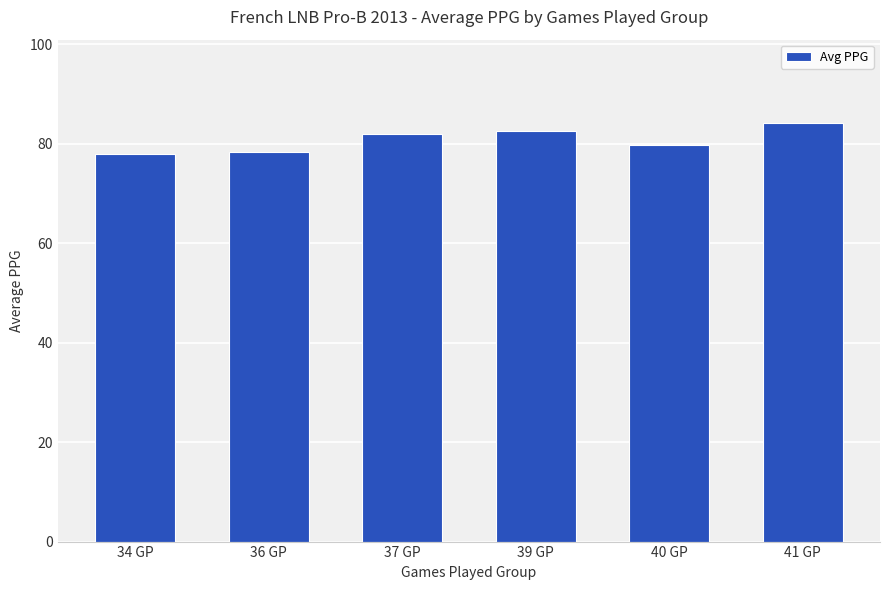

What is the minimum value shown in the chart?

78.0